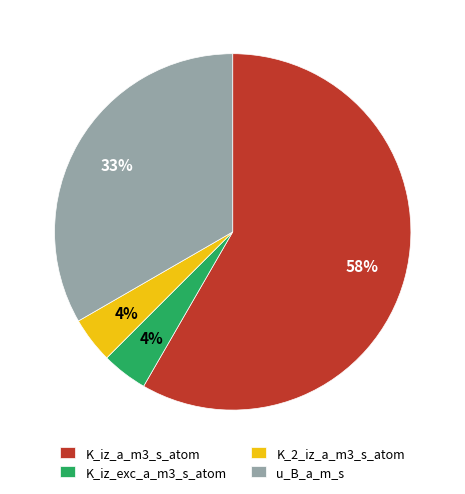

What is the largest slice in the pie chart?

K_iz_a_m3_s_atom